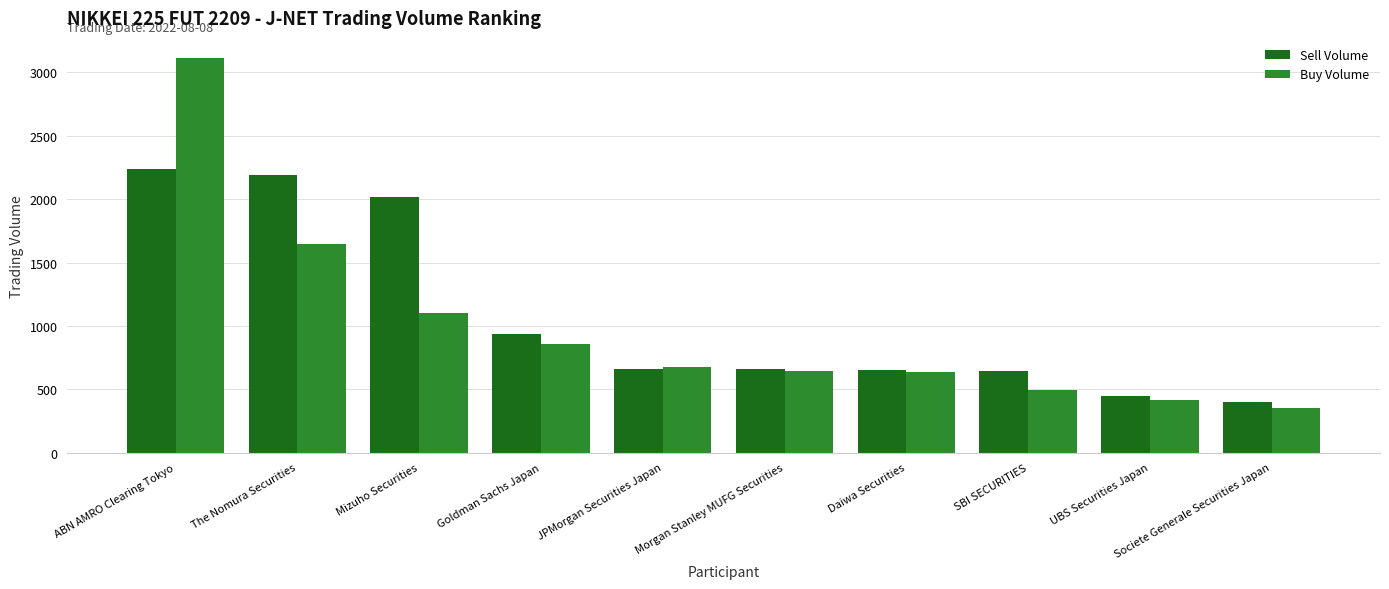

At which category is the sum across all series the highest?

ABN AMRO Clearing Tokyo